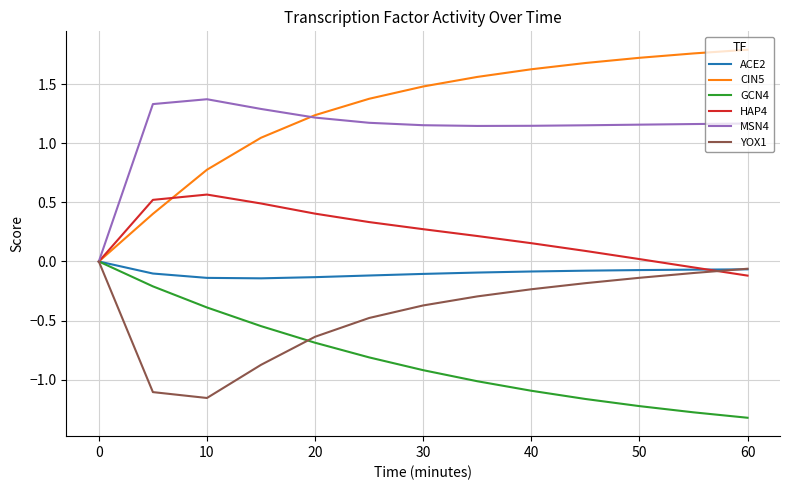

Does the chart display data point markers on the line(s)?

No